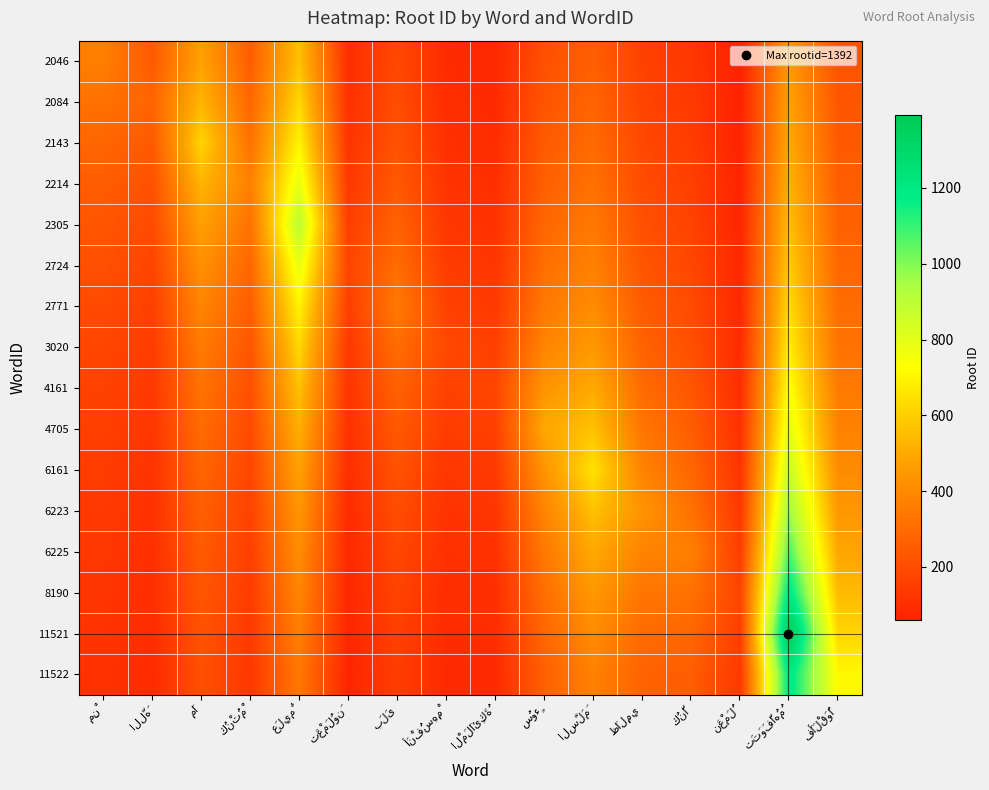

Which series changed the most between ظَالِمِي and تَتَوَفَّاهُمُ?

11521